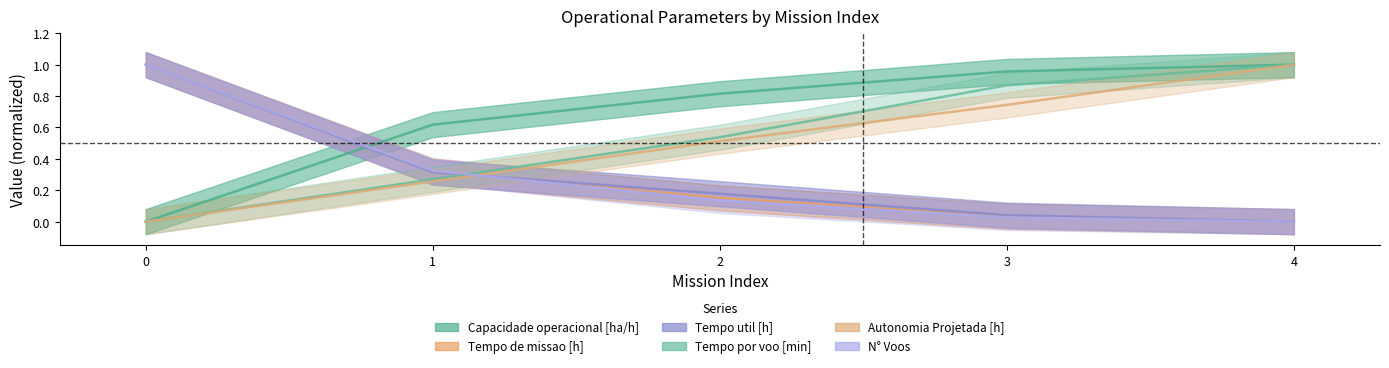

What is the average value of the Tempo util [h] series?

0.3